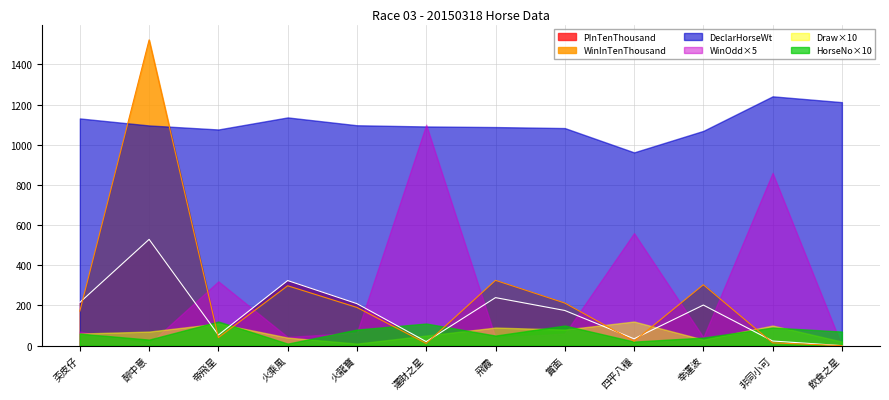

True or false: DeclarHorseWt has a value of 1069.0 at 幸運波.

True